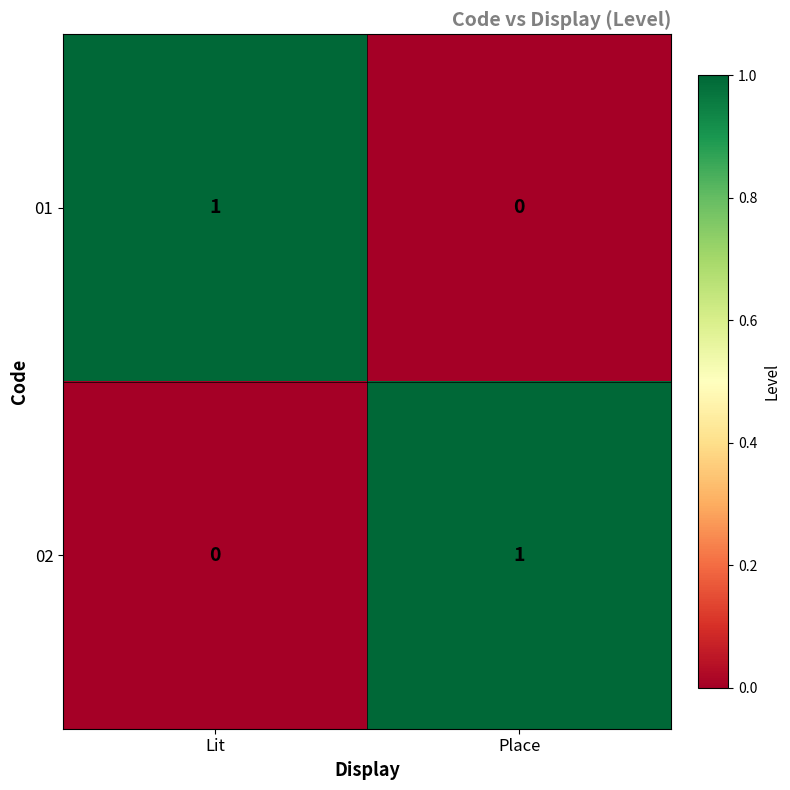

Reading left to right, extract all data points from this chart.

01: Lit=1	Place=0
02: Lit=0	Place=1